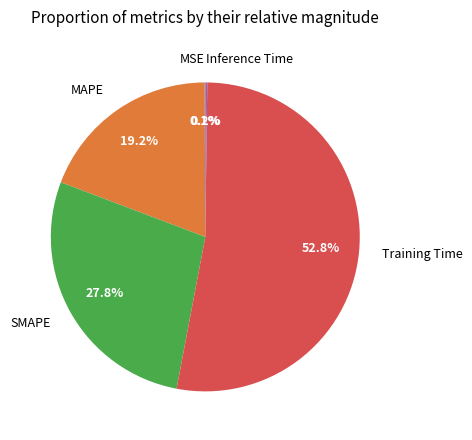

What percentage do SMAPE and Training Time together represent?

80.5%